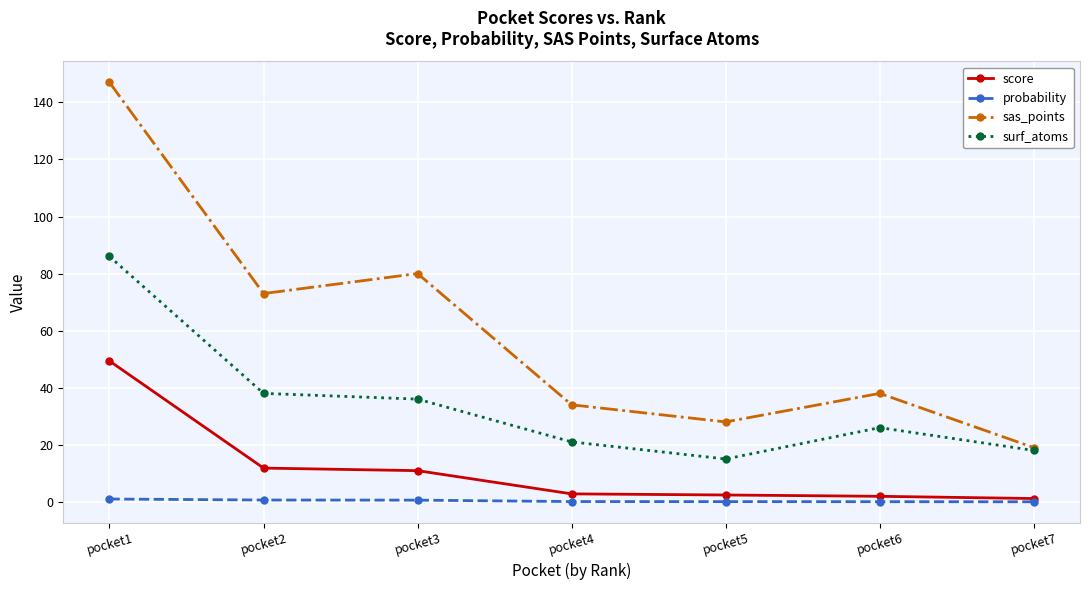

Is the value of probability at pocket5 greater than the value of sas_points at pocket5?

No